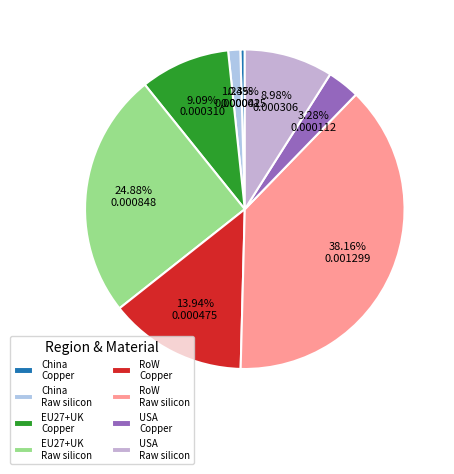

Is there any slice that represents more than half of the pie?

No